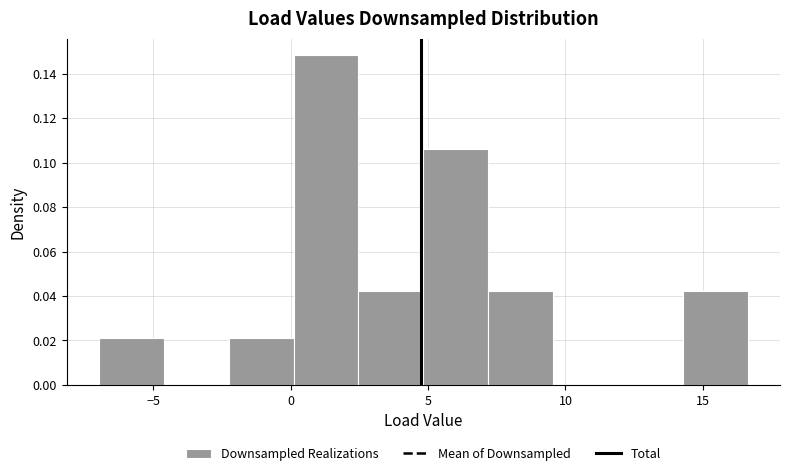

Reading left to right, list every bar in this chart as the range it spans on the x-axis followed by its height. Neither the bar edges nor the heights are printed on the chart, so give them approximately, as read against the axes.

-7.0 to -4.5: 0.022
-4.5 to -2.0: 0
-2.0 to 0.0: 0.022
0.0 to 2.5: 0.148
2.5 to 5.0: 0.042
5.0 to 7.0: 0.106
7.0 to 9.5: 0.042
9.5 to 12.0: 0
12.0 to 14.5: 0
14.5 to 16.5: 0.042